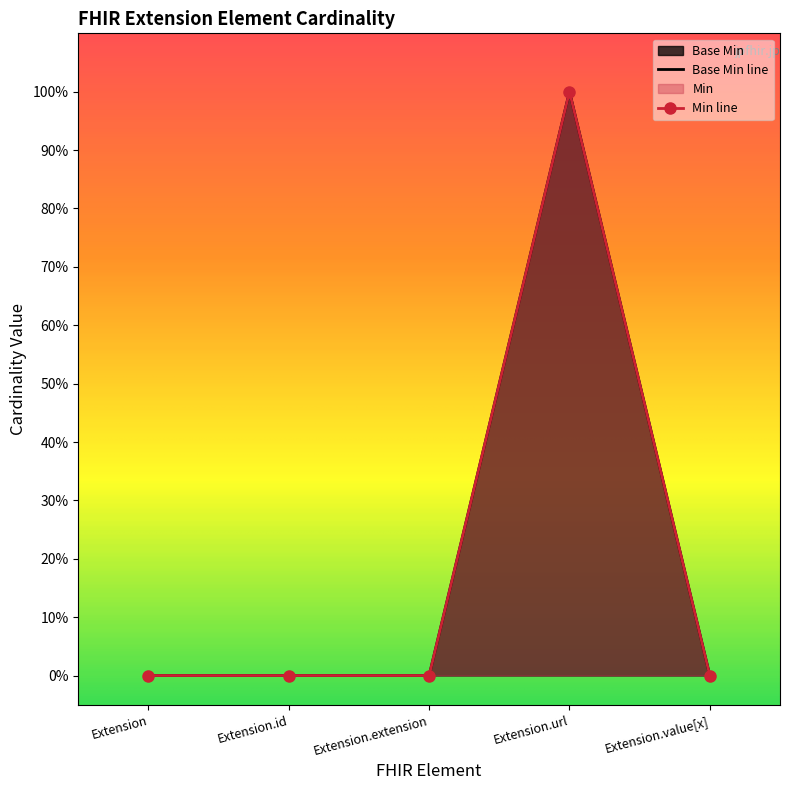

List the labels in order of value, smallest first.

Extension, Extension.id, Extension.extension, Extension.value[x], Extension.url